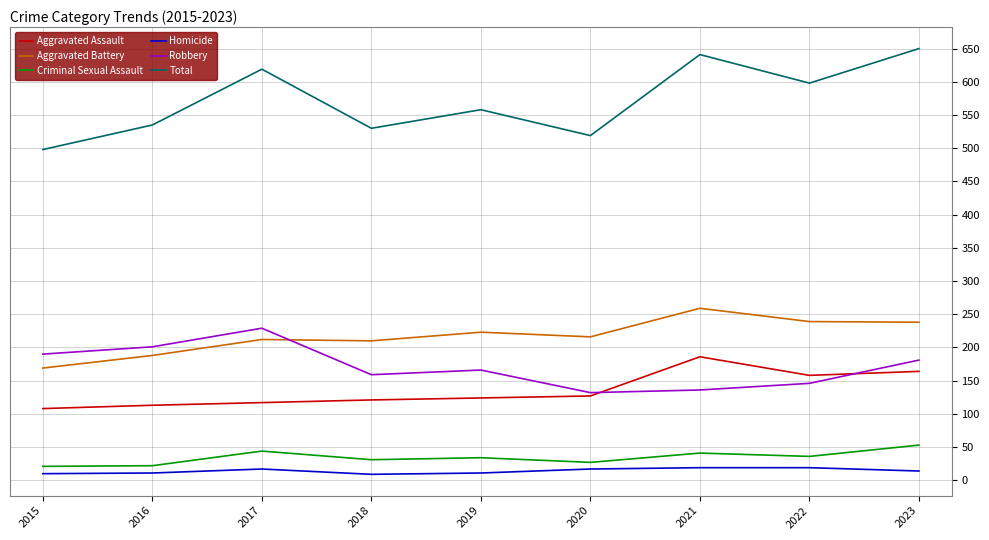

True or false: Criminal Sexual Assault and Robbery cross at least once.

False